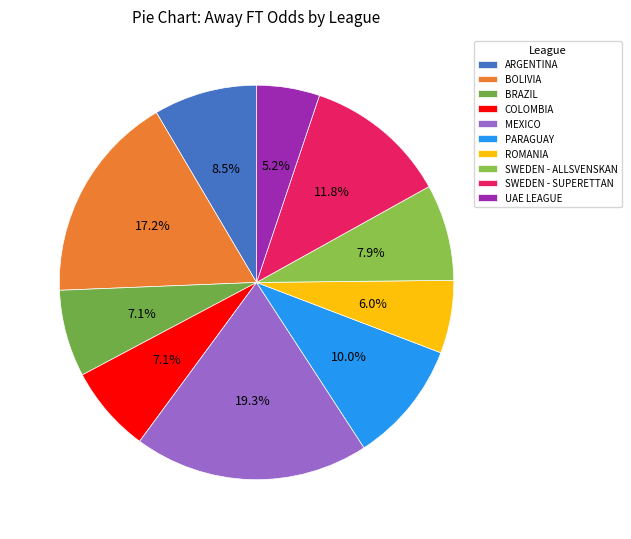

Which slice is the largest?

MEXICO